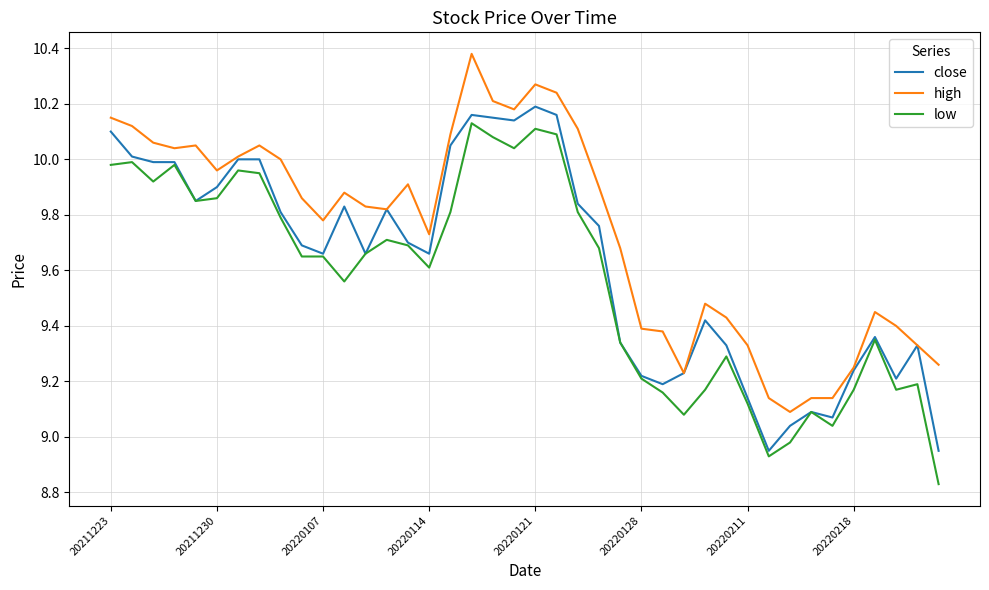

True or false: low has more than 2 points higher than both neighbors.

True